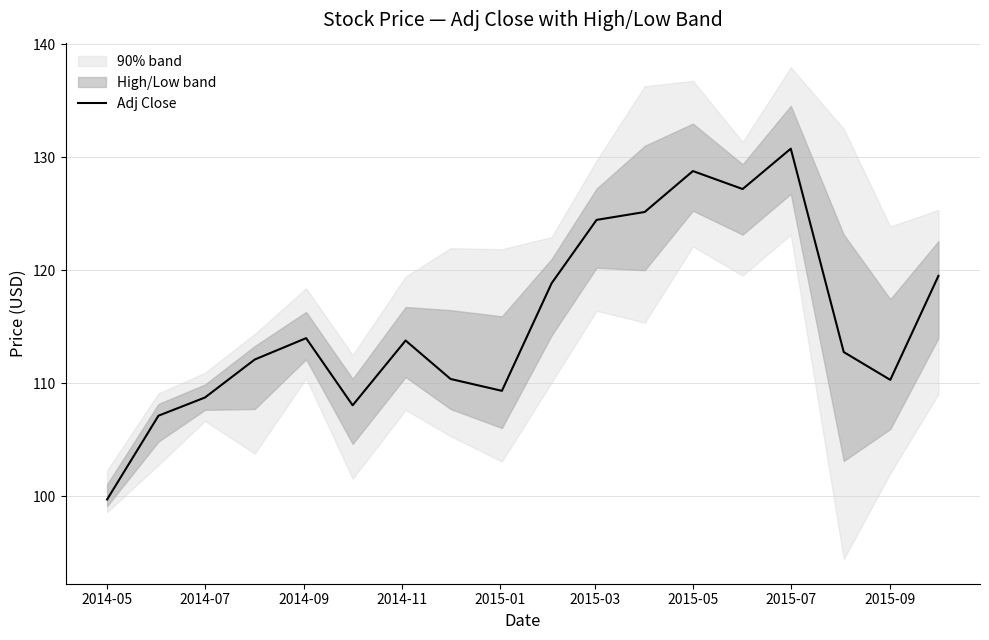

Is it true that Adj Close equals 59.1 at 2015-05?

False